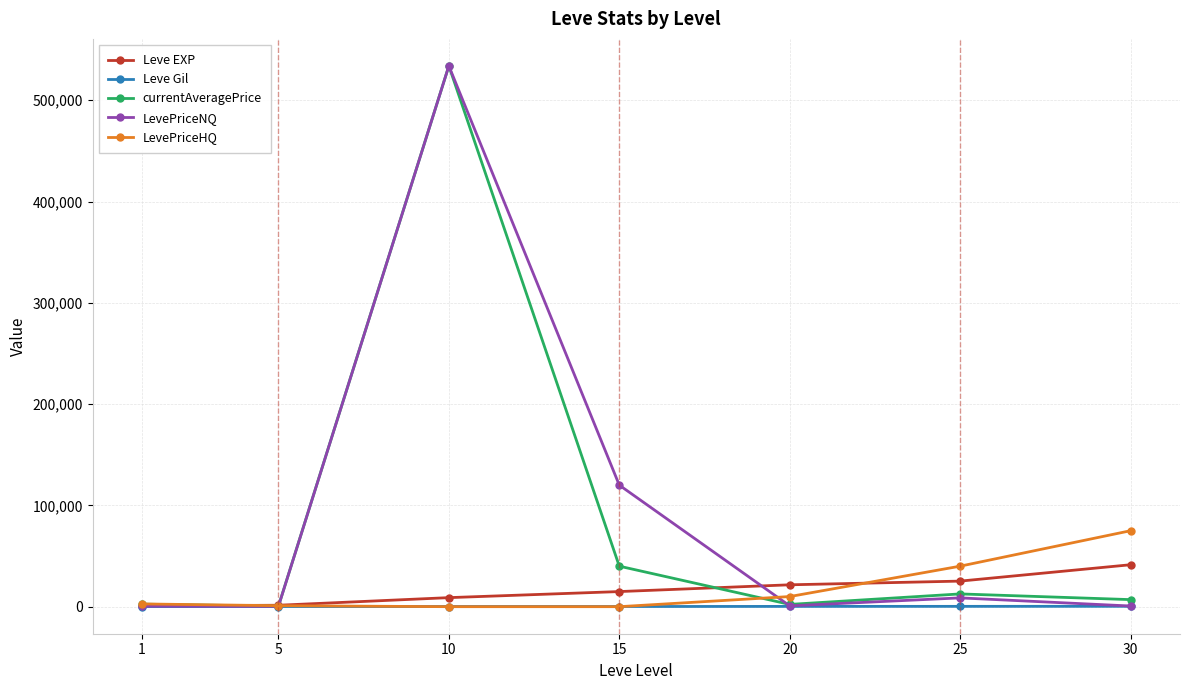

Is this an area chart (filled region under the line)?

No